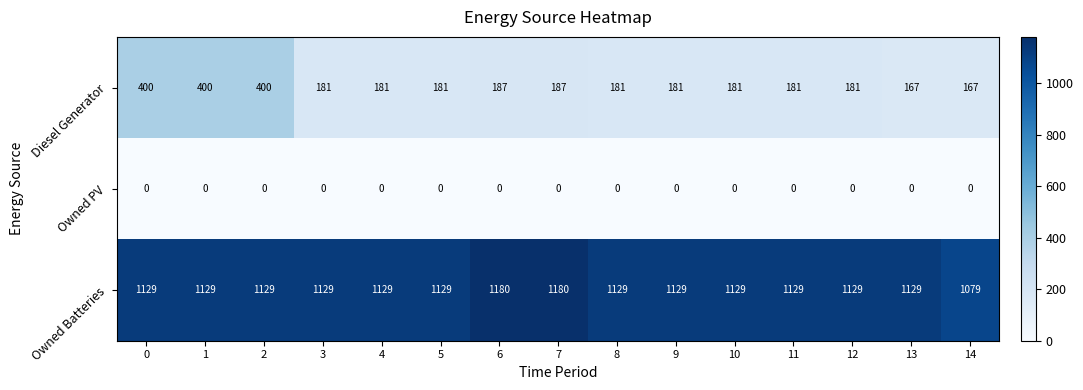

What is the total value across all series at 8?

1310